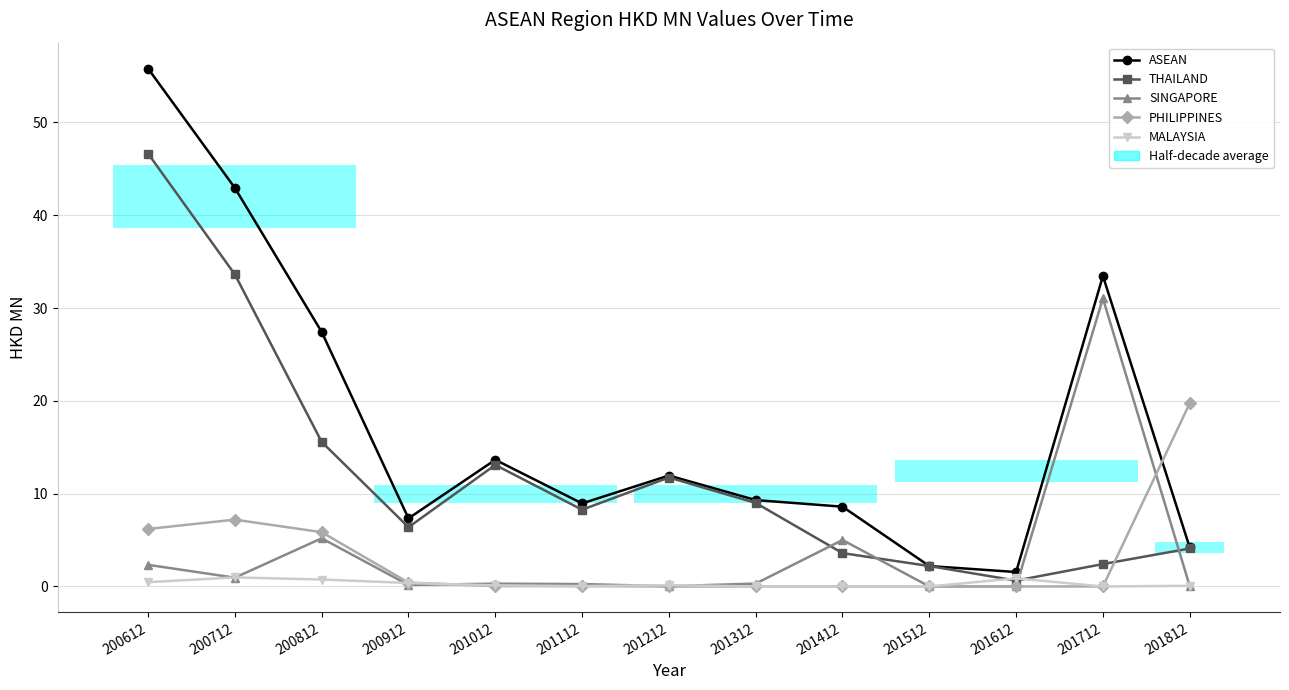

What is the difference between the highest and lowest values at 201412?

8.6